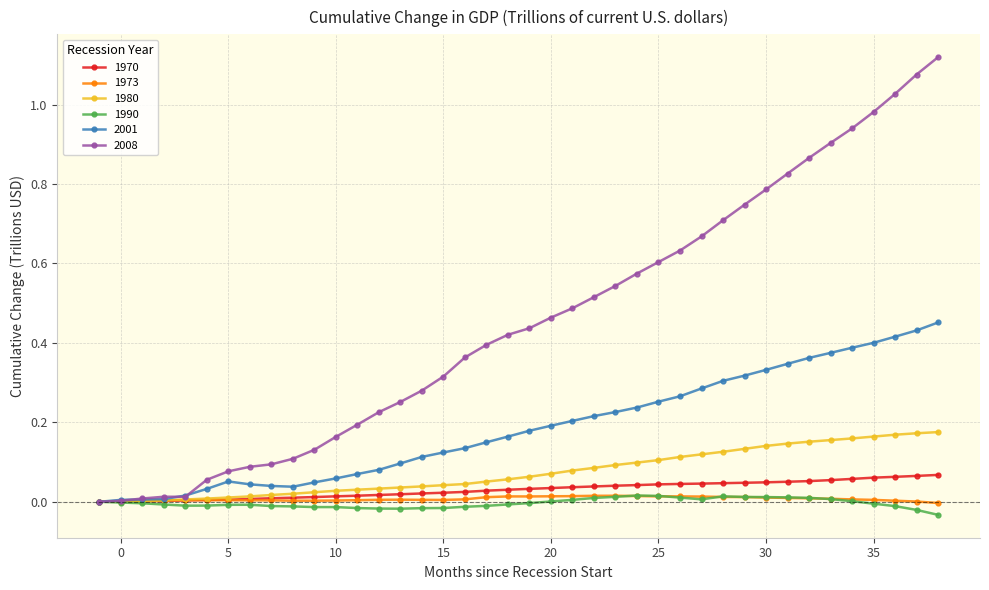

Which series has the largest range (max minus min)?

2008